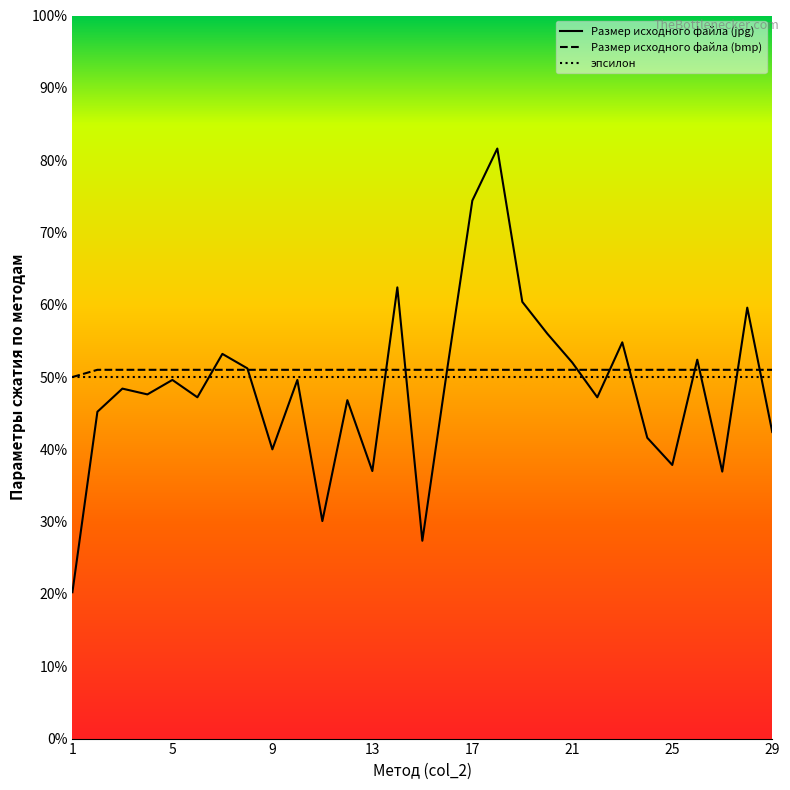

Rank the series by their maximum value, from highest to lowest.

Размер исходного файла (jpg), Размер исходного файла (bmp), эпсилон